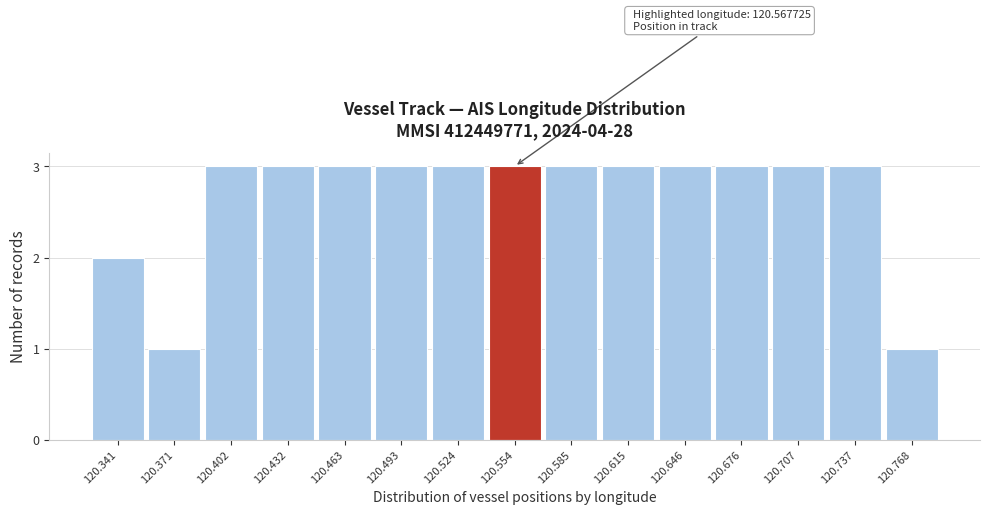

Reading left to right, extract all data points from this chart.

120.341=2	120.371=1	120.402=3	120.432=3	120.463=3	120.493=3	120.524=3	120.554=3	120.585=3	120.615=3	120.646=3	120.676=3	120.707=3	120.737=3	120.768=1